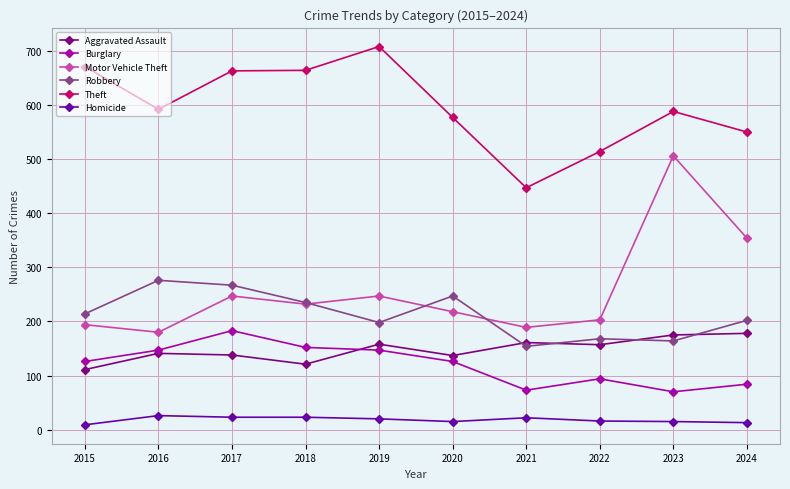

What is the approximate value of Burglary at 2017, to the nearest 50?

200